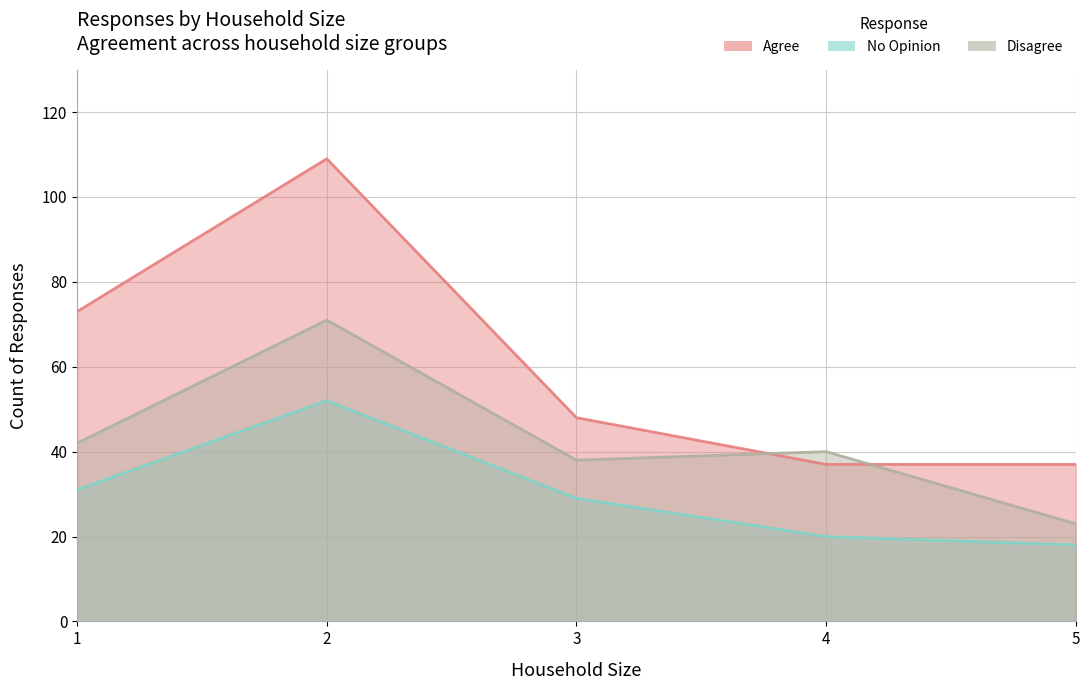

How many values in the No Opinion series exceed 29?

2